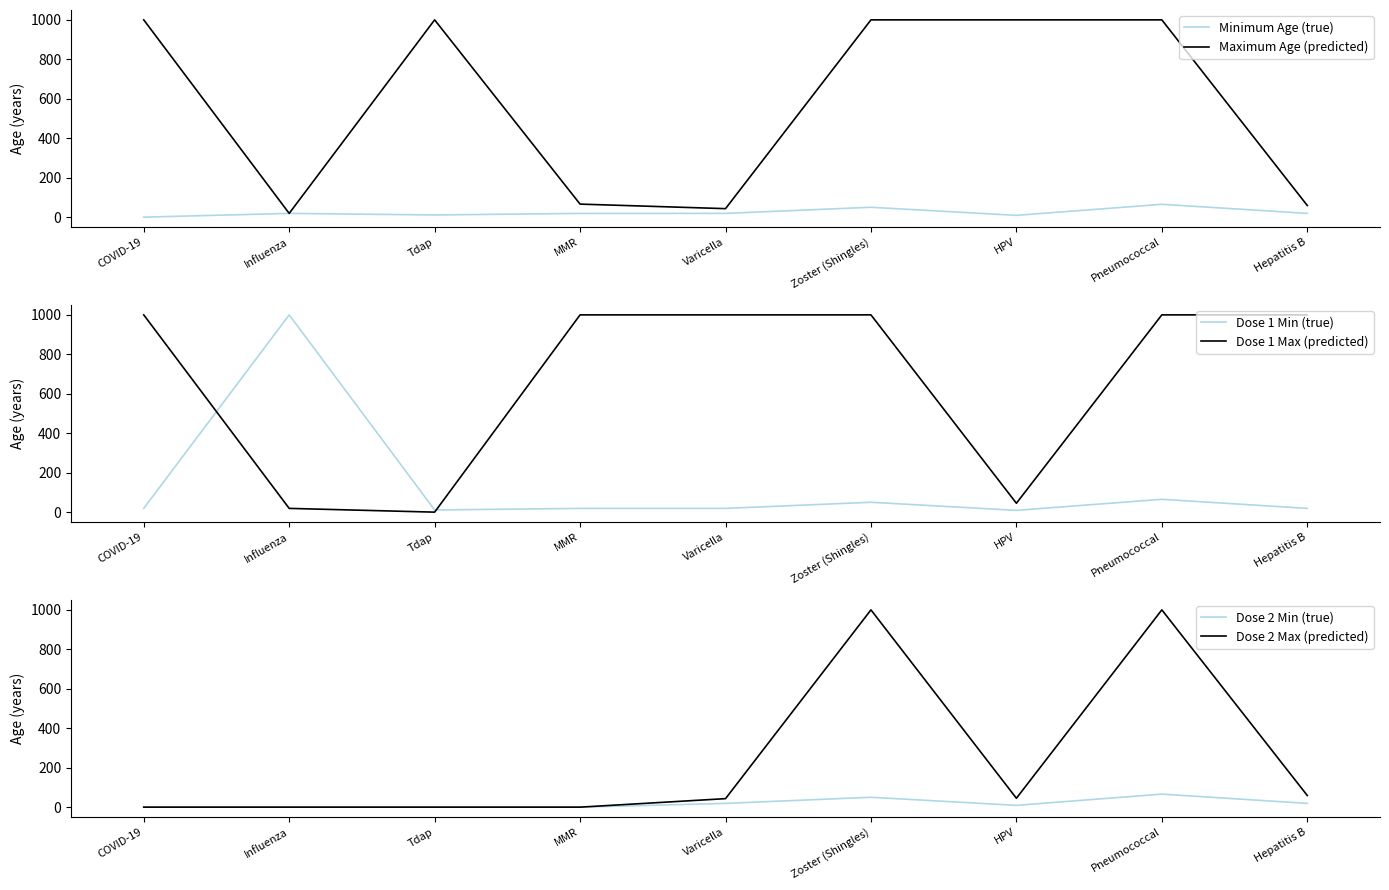

Which series changed the most between MMR and HPV?

Dose 1 Max